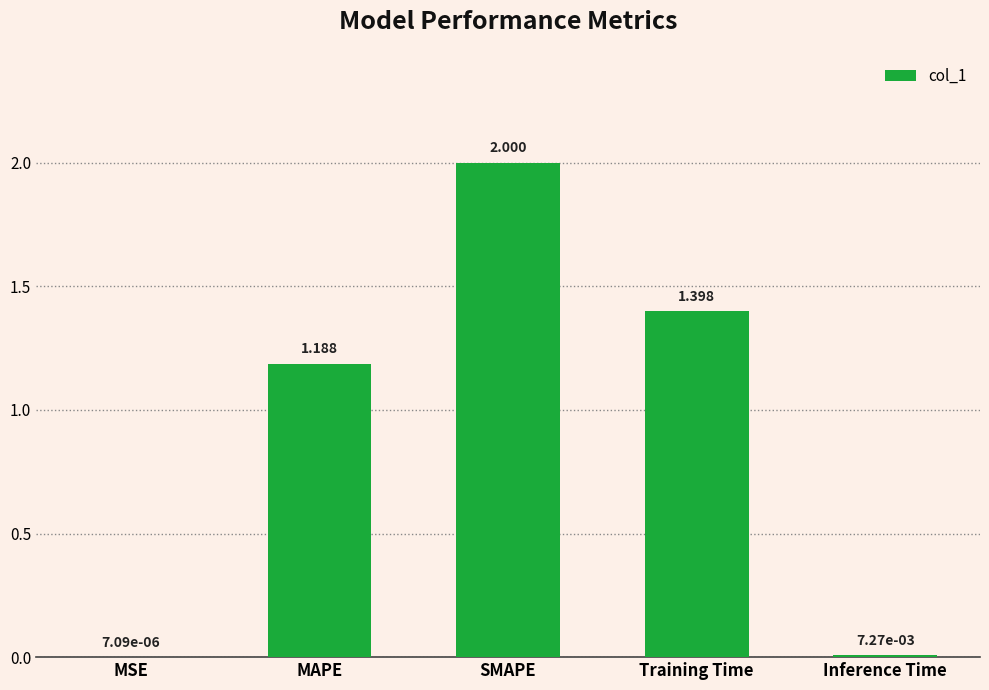

The chart shows a value of 2.0 at MAPE. True or false?

False